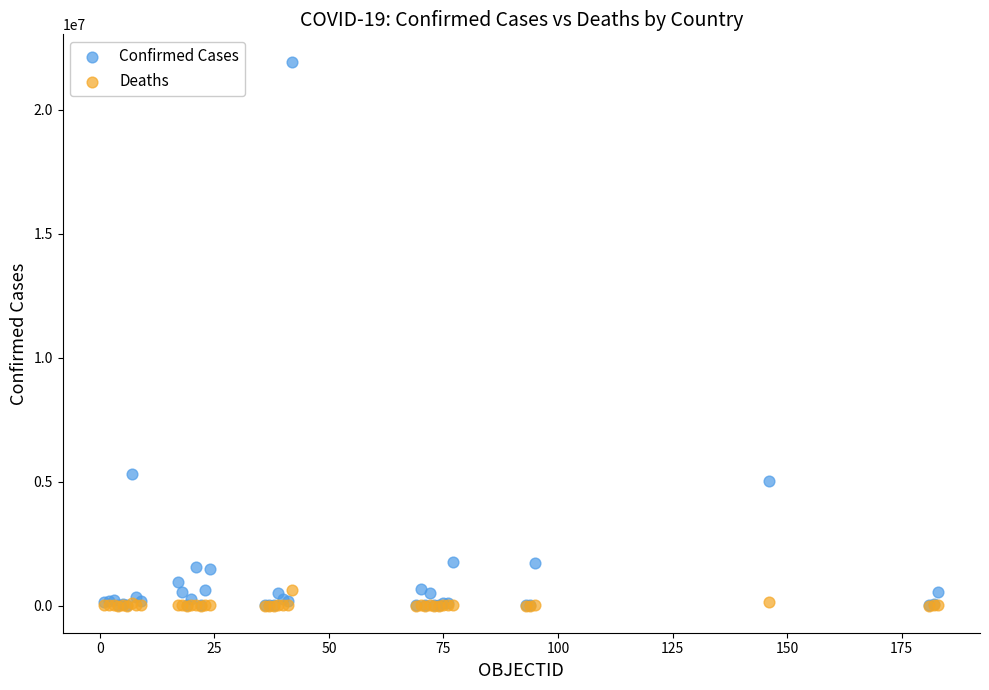

What are all the series names shown in the legend?

Confirmed Cases, Deaths